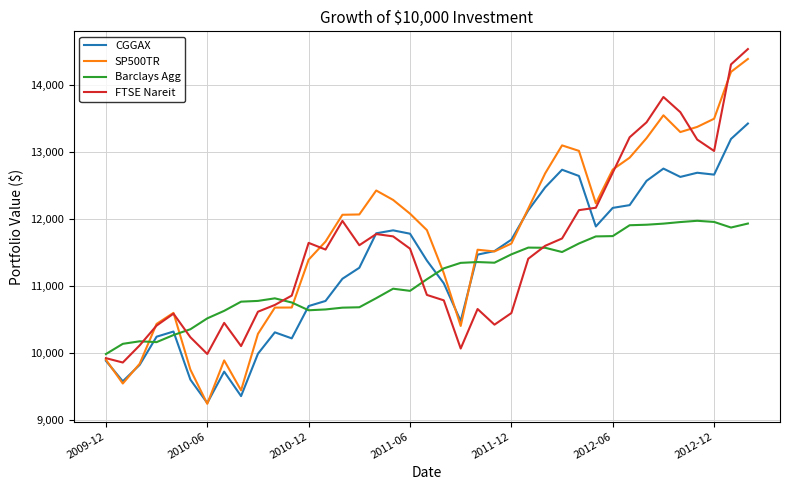

What is the greatest value displayed?

14531.5